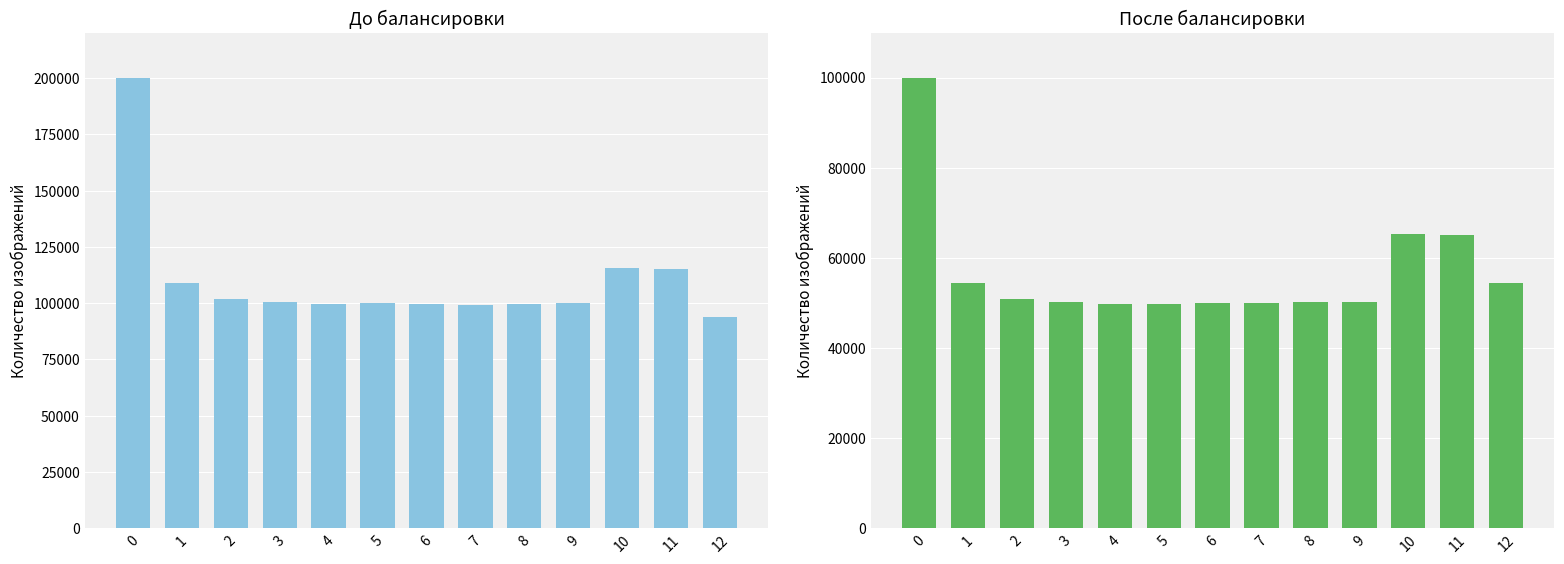

The size series shows 20262 at 12. True or false?

False